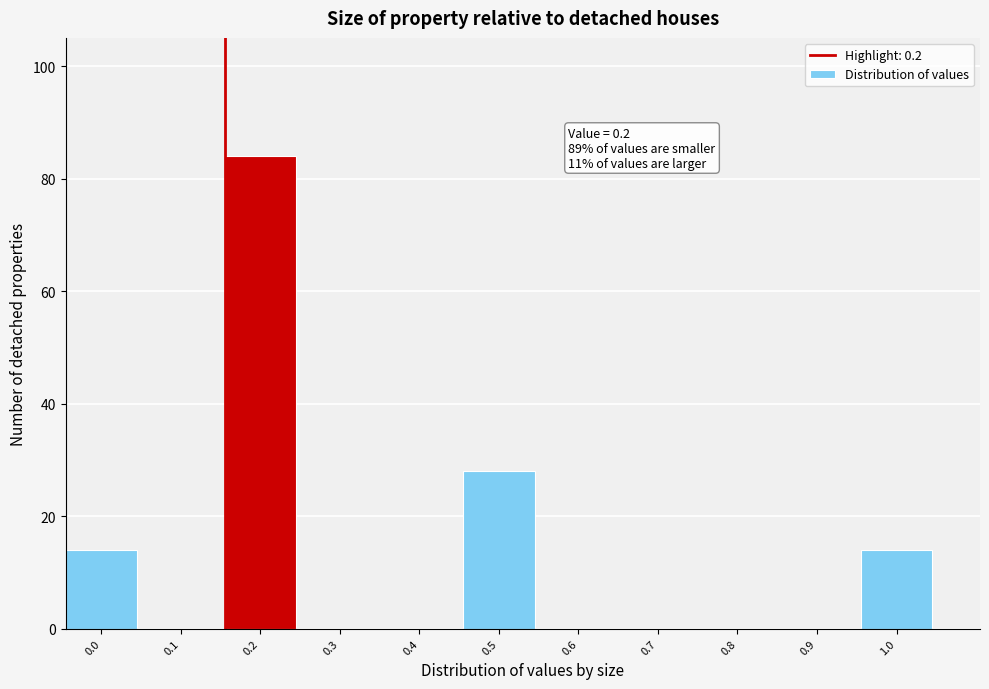

Reading right to left, transcribe all the data shown in this chart.

1.0=14	0.9=0	0.8=0	0.7=0	0.6=0	0.5=28	0.4=0	0.3=0	0.2=84	0.1=0	0.0=14